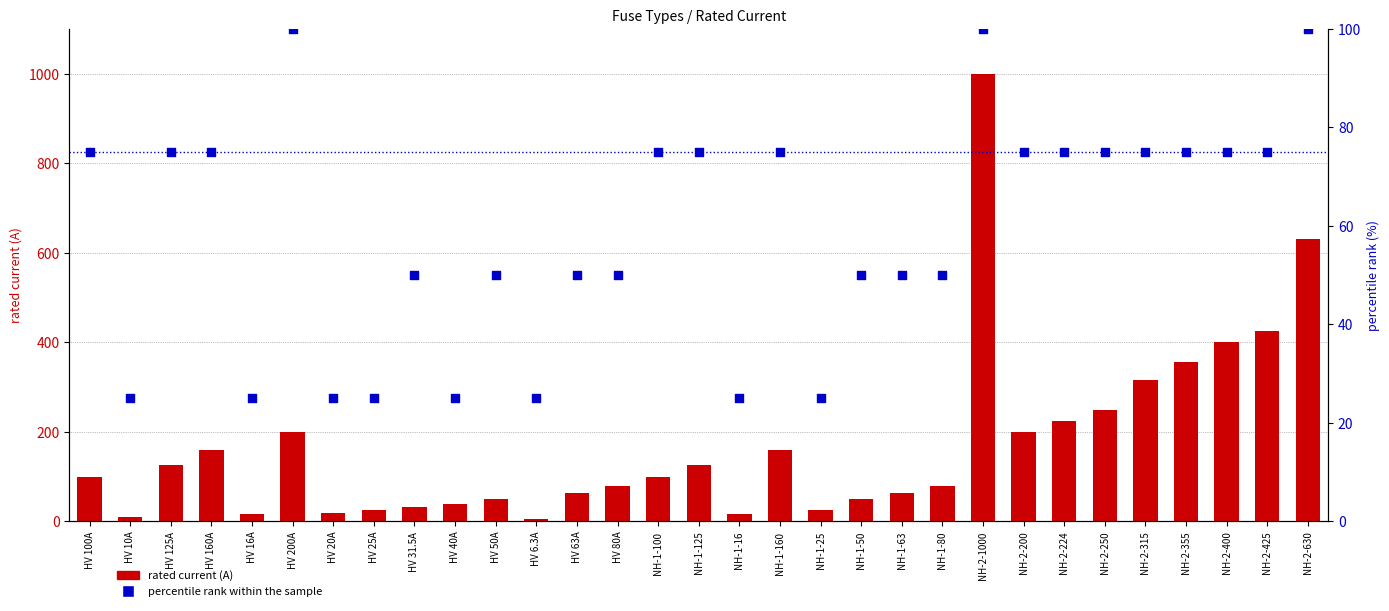

At how many categories does at least one series exceed 598?

2